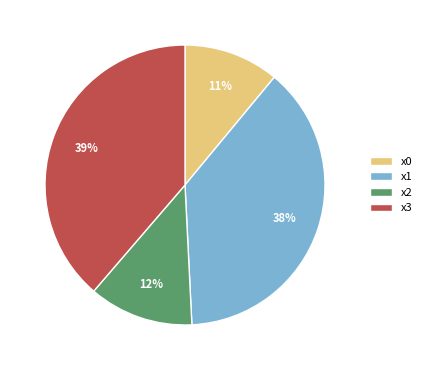

To the nearest percent, what is the difference between the largest and smallest slice percentages?

28%